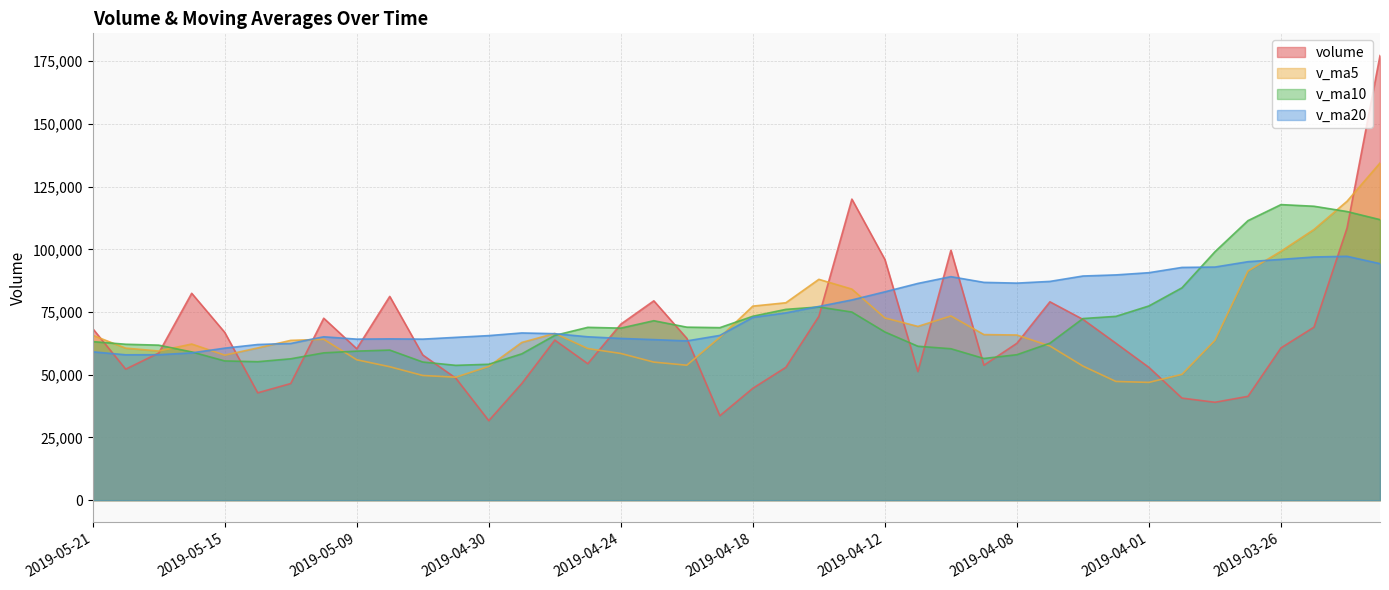

True or false: volume has a value of 9508.9 at 2019-05-14.

False